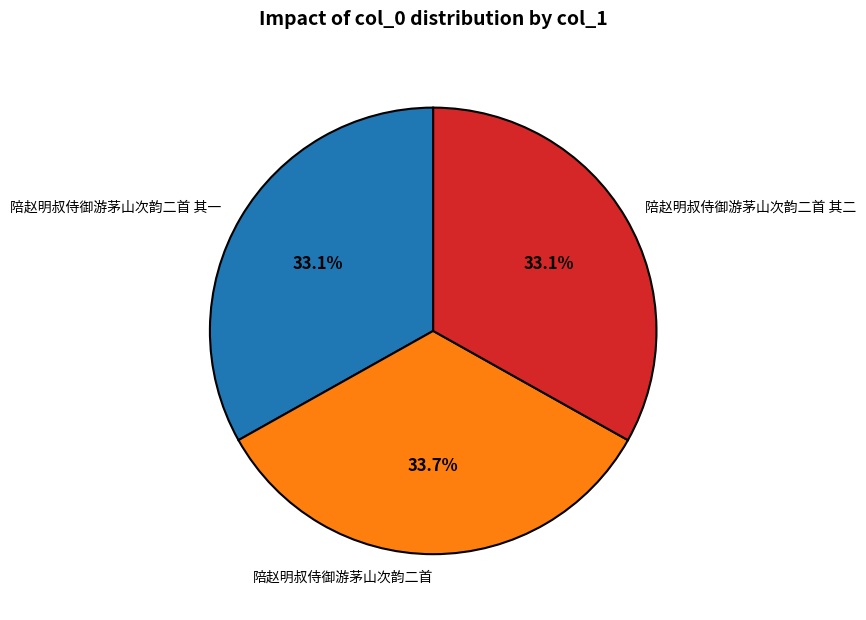

What is the ratio of the value at 陪赵明叔侍御游茅山次韵二首 其二 to the value at 陪赵明叔侍御游茅山次韵二首?

1.0